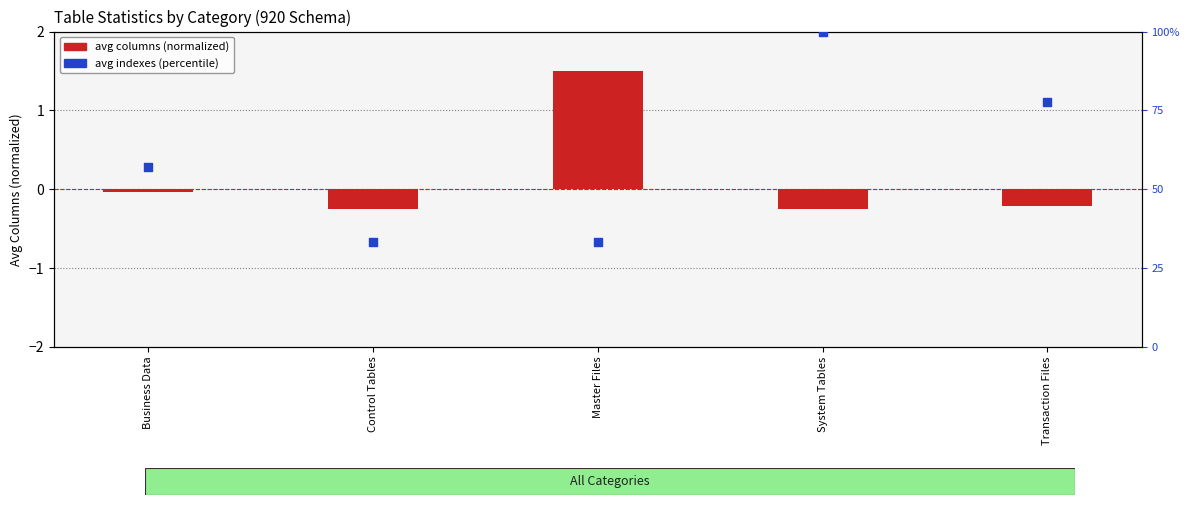

Which series contains the lowest Y value?

avg columns (normalized)